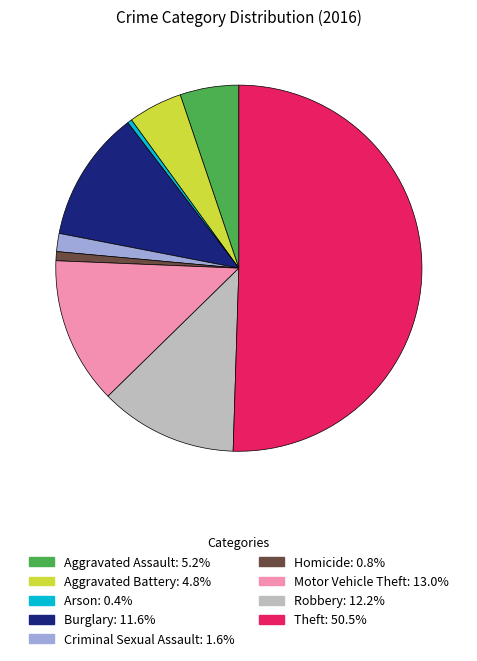

Is it true that Aggravated Assault is 5% of the pie?

True